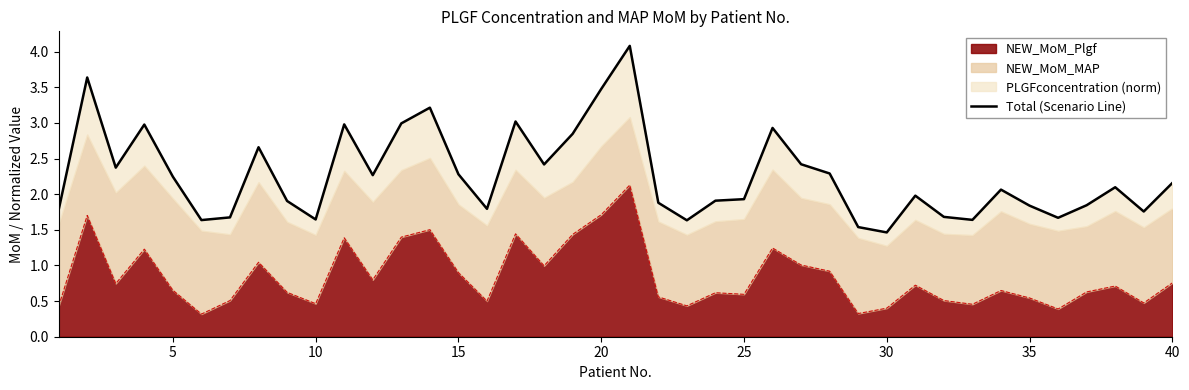

Approximately how many times larger is the value at 19 compared to 30?

1.8